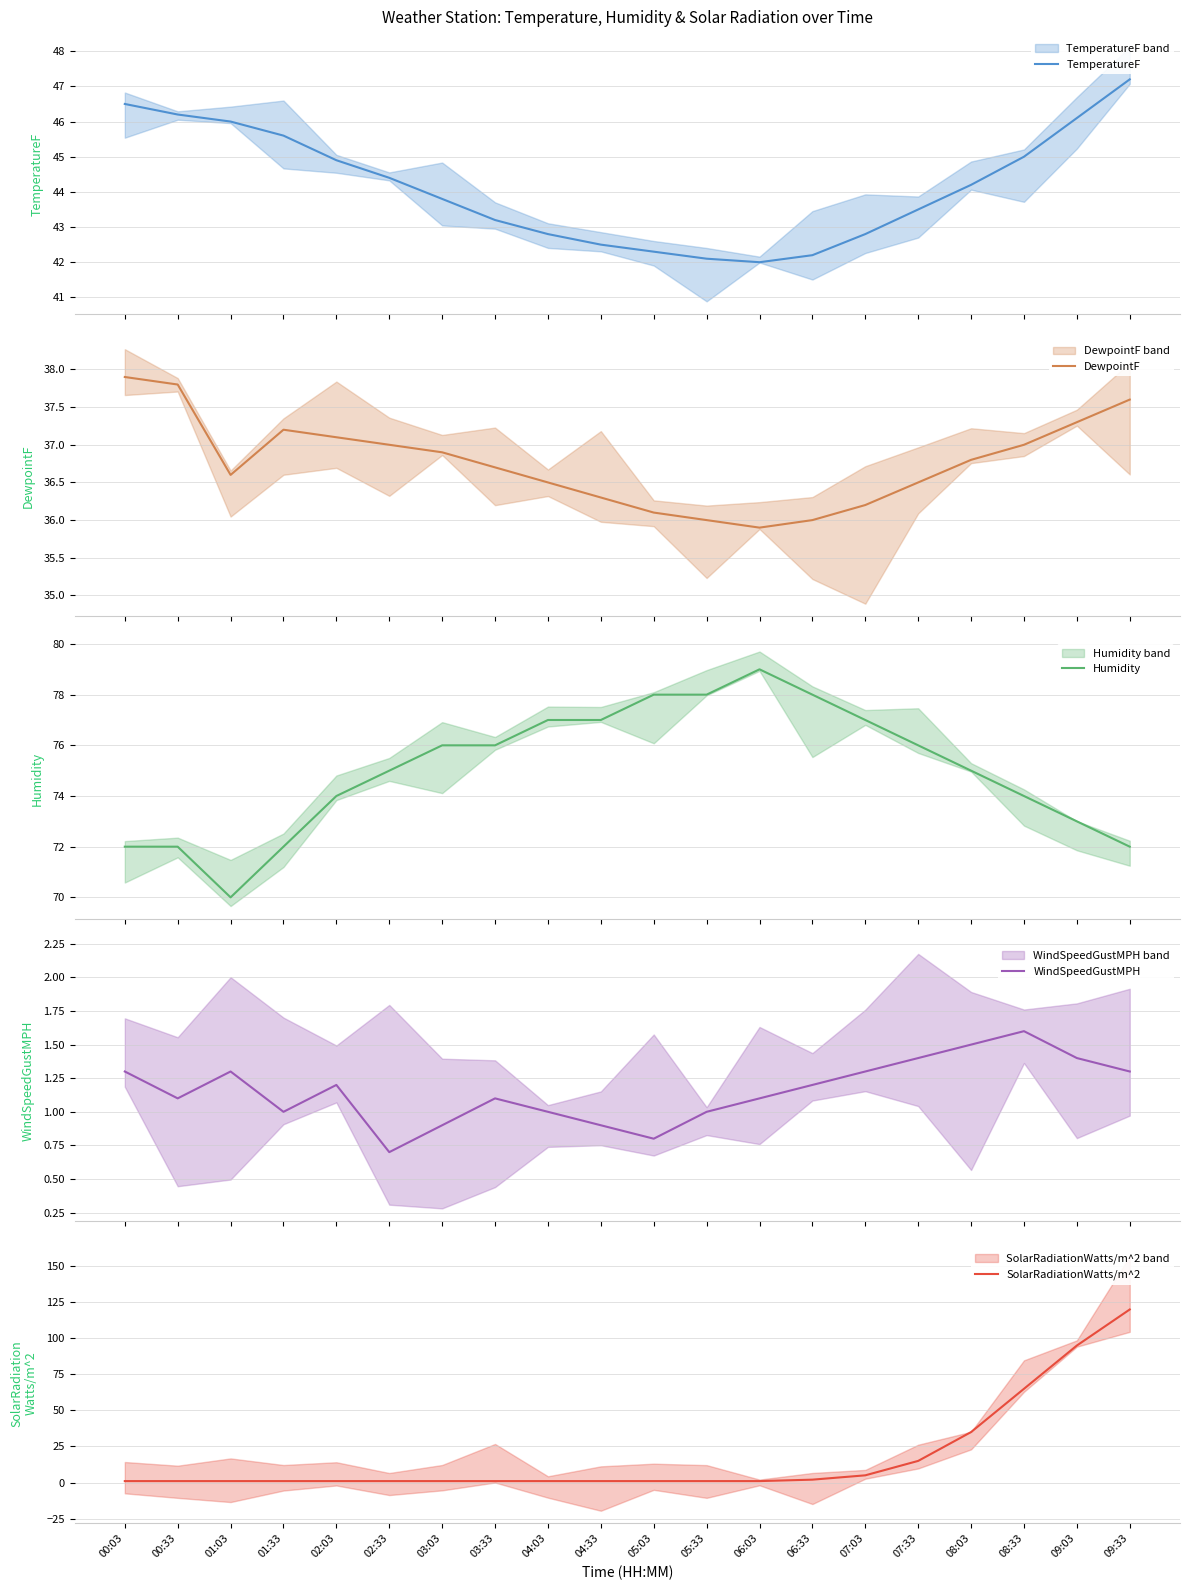

At how many categories does at least one series exceed 93?

2